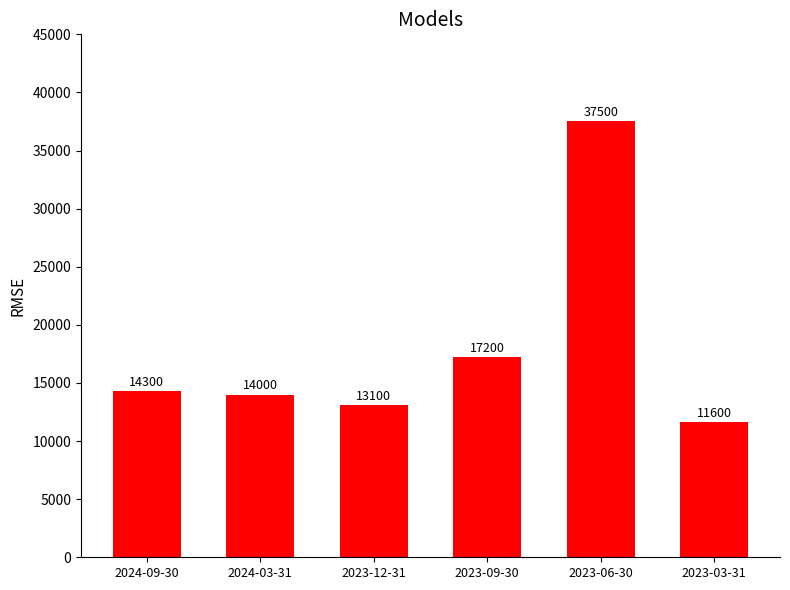

What is the value of the 6th bar from the left?

11600